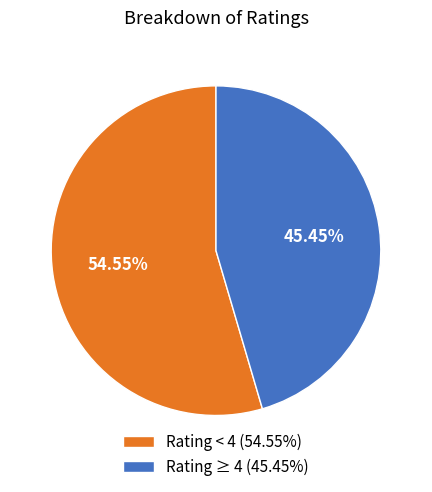

Count the number of slices in the pie.

2